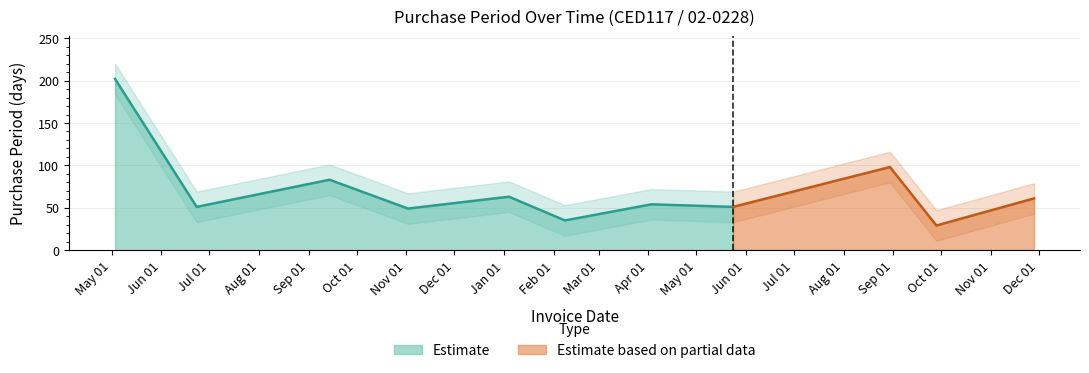

How many points are lower than both their immediate neighbors (excluding endpoints)?

5